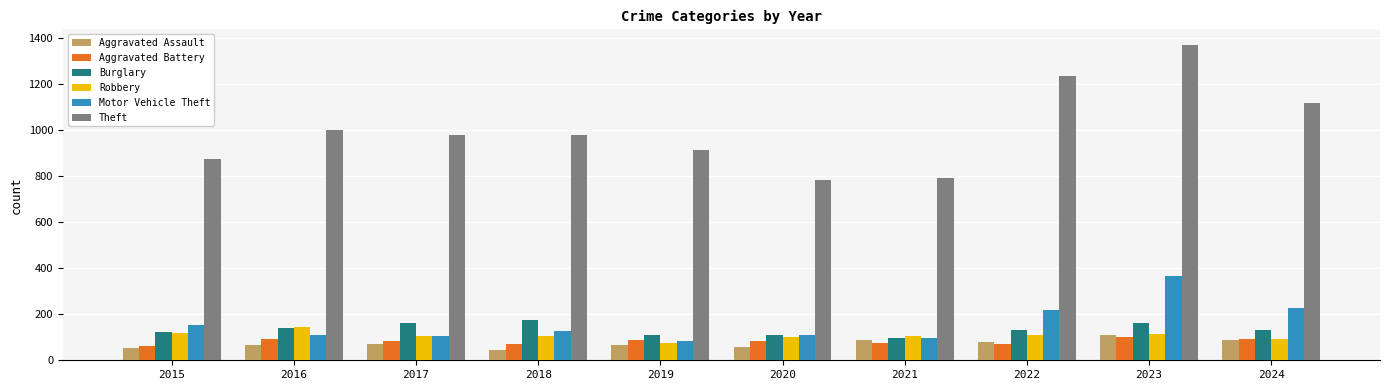

What is the difference between the highest and lowest values at 2018?

934